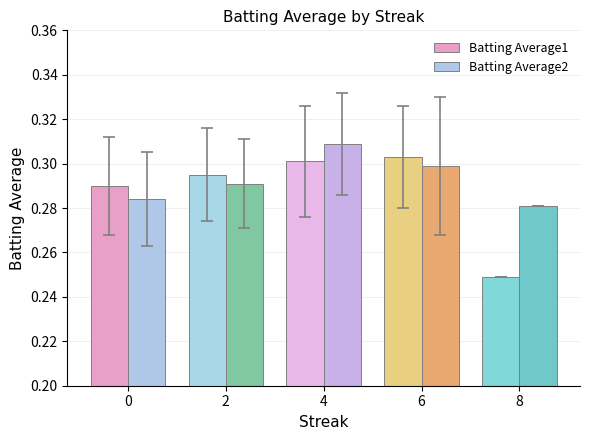

At which label is Batting Average1 closest to 0?

8